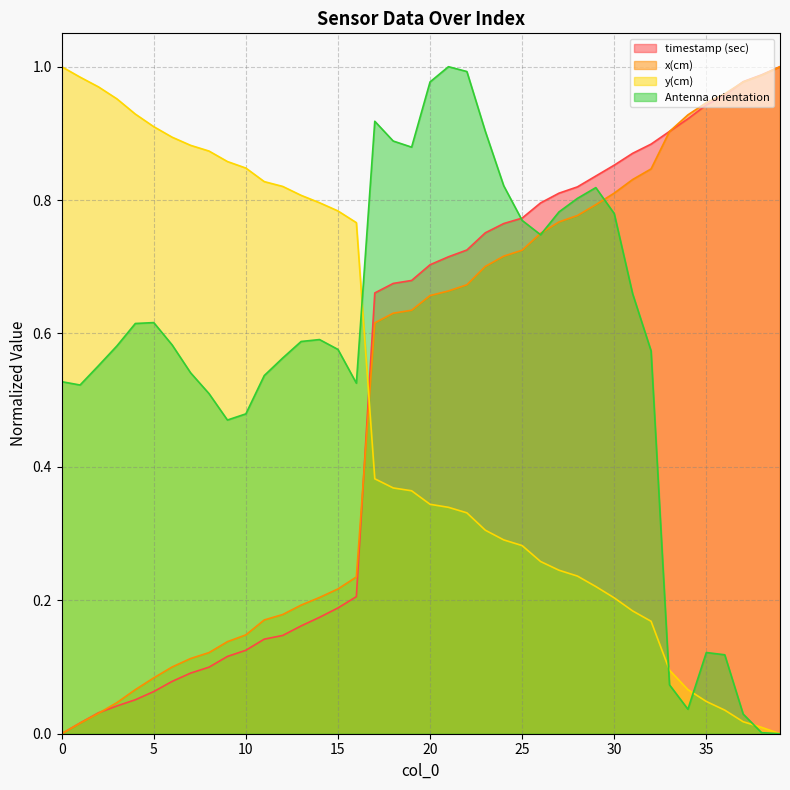

Where is the first local maximum for Antenna orientation?

5